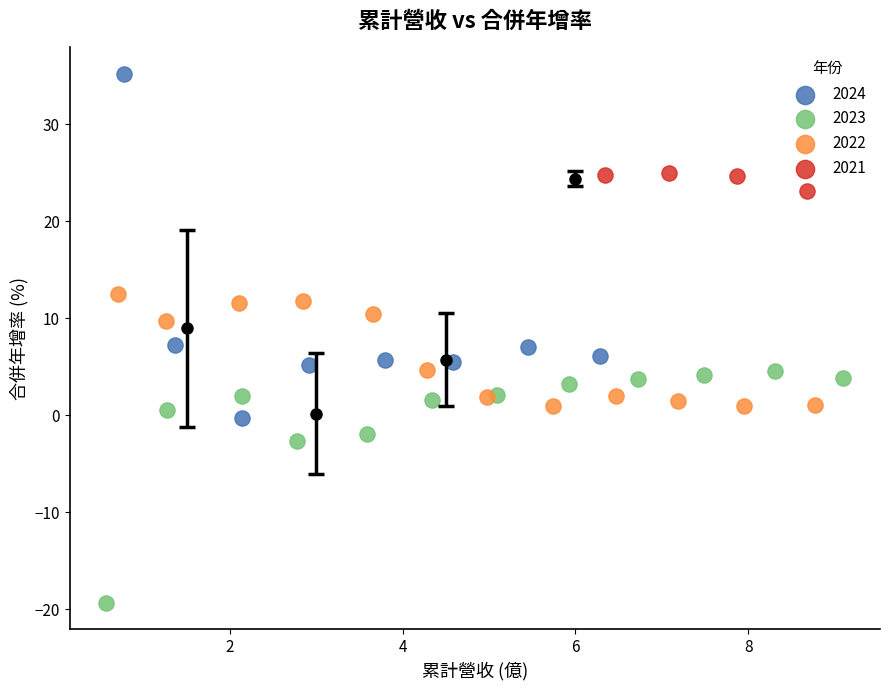

Which series has the largest Y range (max minus min)?

2024